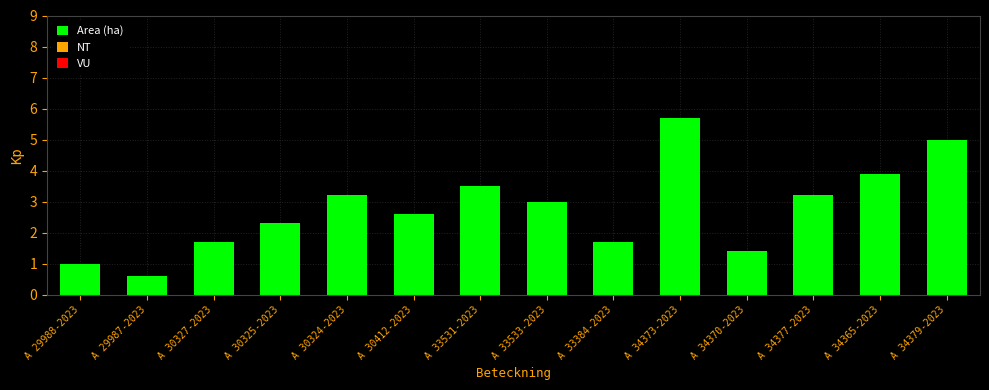

The value at A 30412-2023 is 2.6. True or false?

True